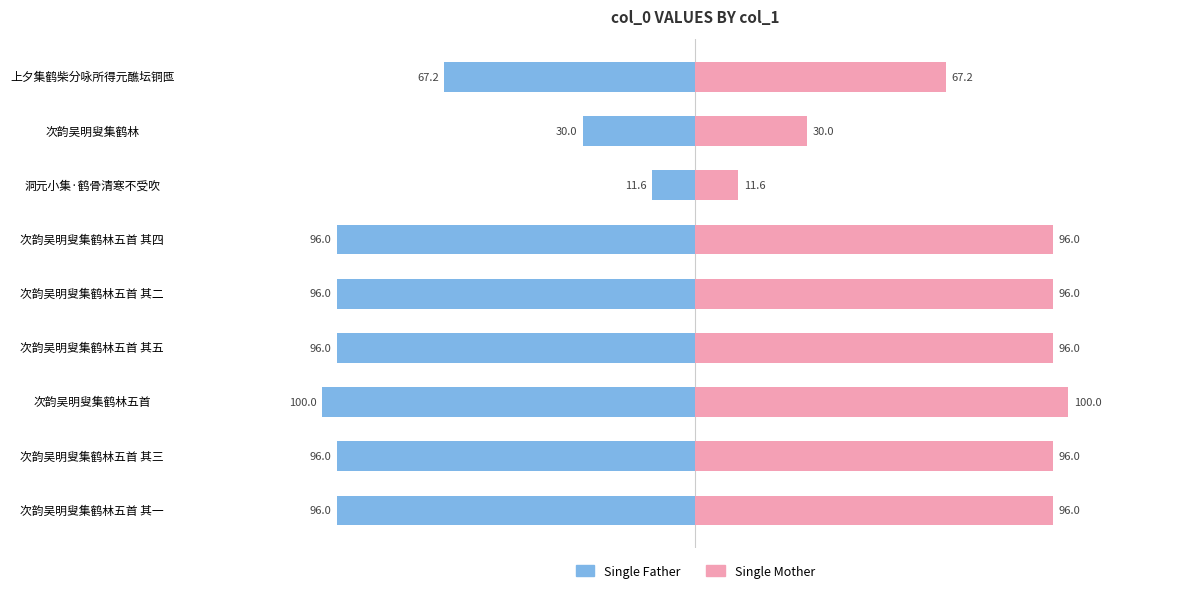

The value of Single Father at 次韵吴明叟集鹤林五首 其三 is -96.0. True or false?

True